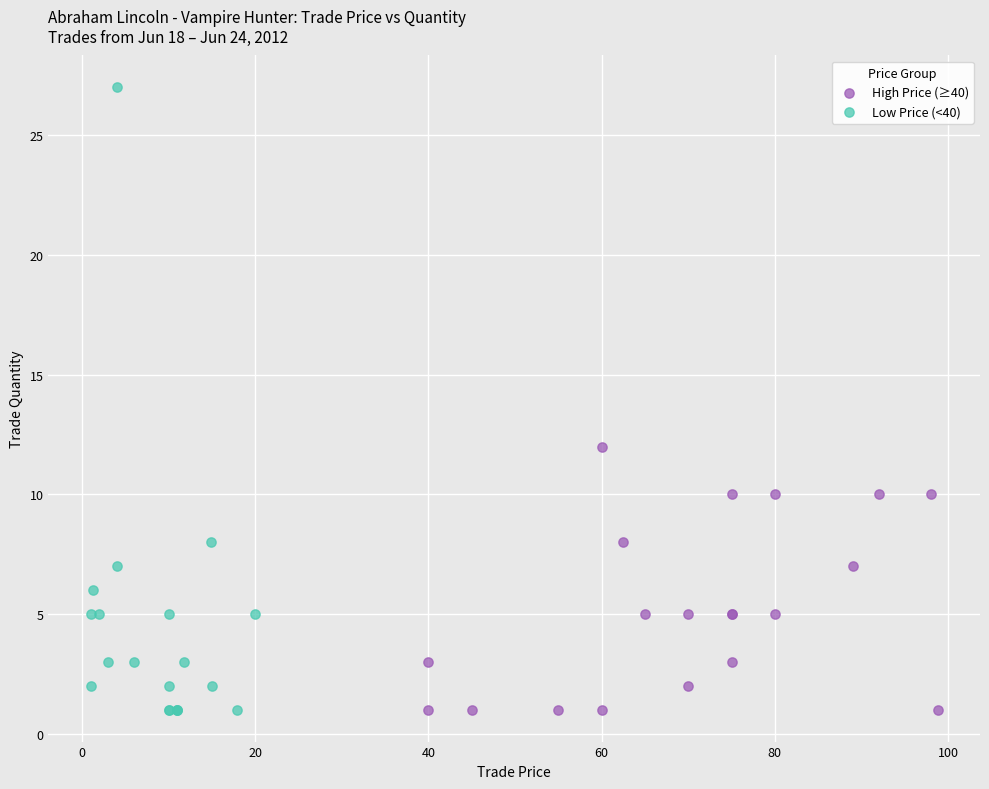

Which series contains the highest Y value?

Low Price (<40)